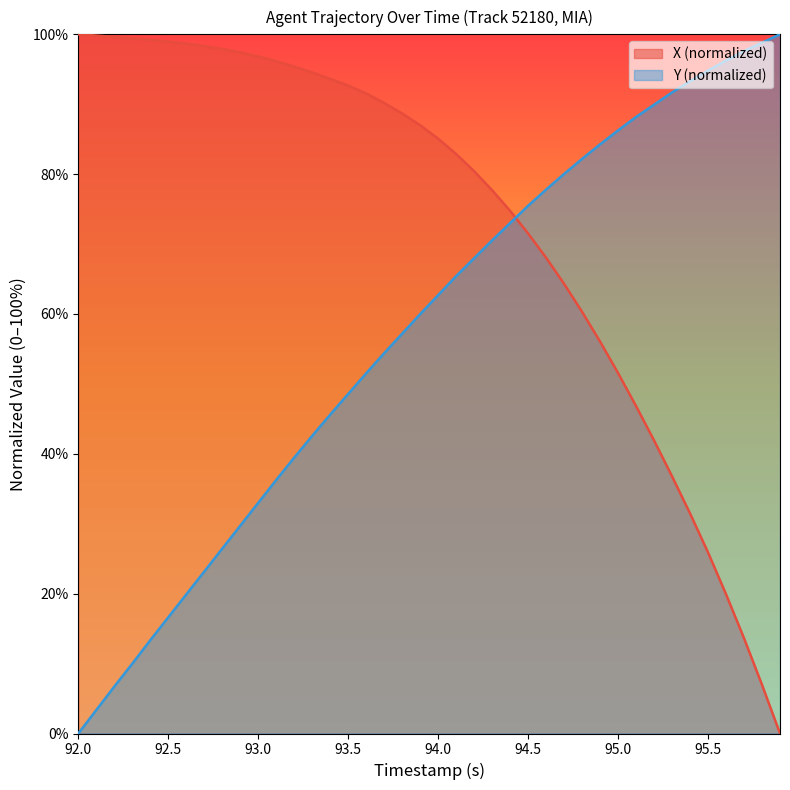

What is the highest value of the X (normalized) series?

100.0